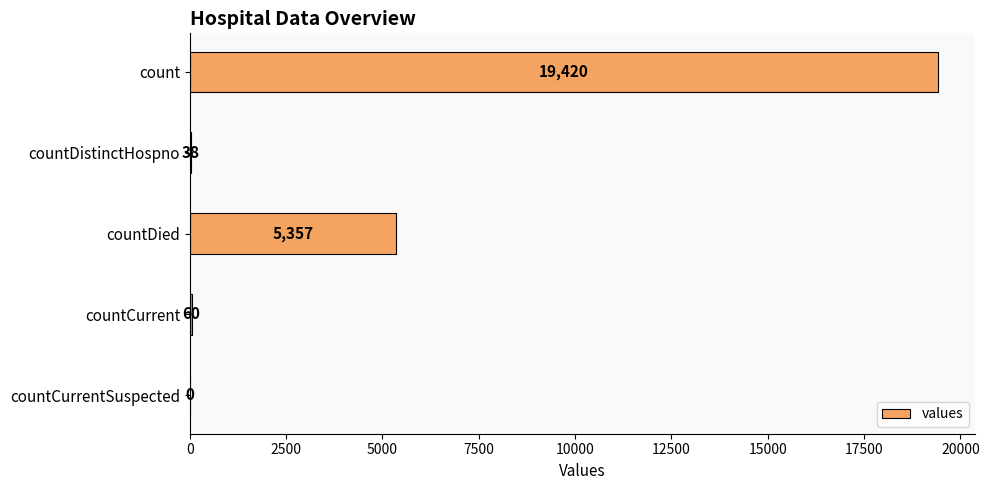

What is the sum of the values at countCurrentSuspected and count?

19420